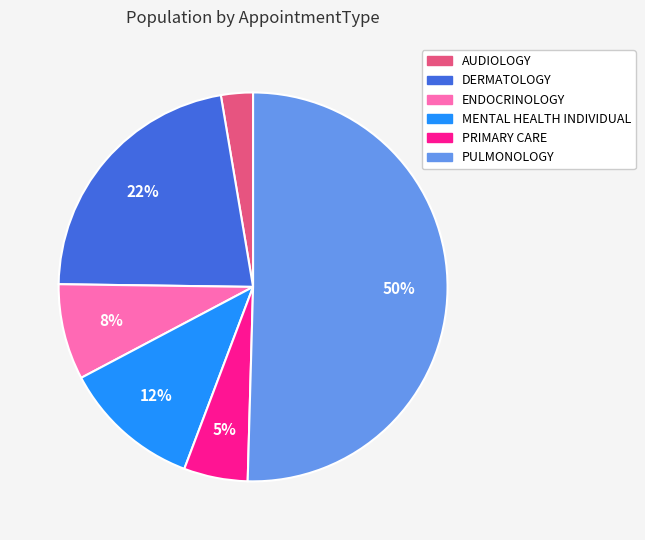

What percentage is the AUDIOLOGY slice, to the nearest percent?

3%